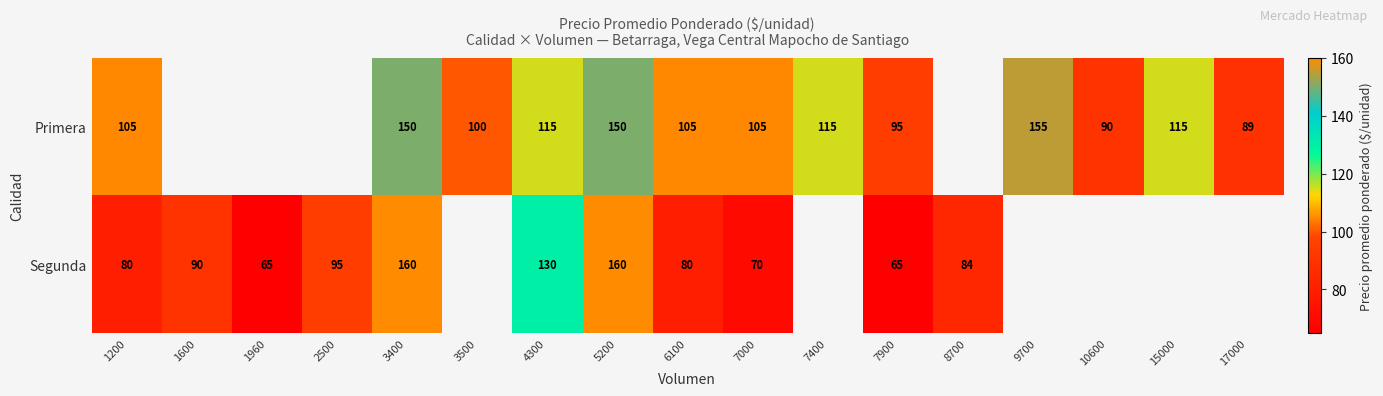

The value of Primera at 6100 is 165.1. True or false?

False